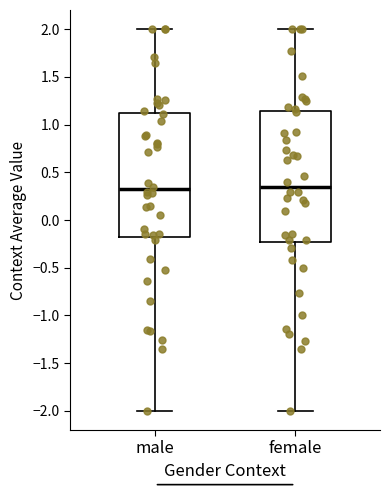

Reading left to right, read every box against the y-axis: the position of its median line, the range the box covers, and the ends of its whiskers. The values are not printed on the chart, so give them approximately, as read against the axis.

male: median 0.30, box -0.15 to 1.10, whiskers -2.00 to 2.00
female: median 0.35, box -0.25 to 1.15, whiskers -2.00 to 2.00